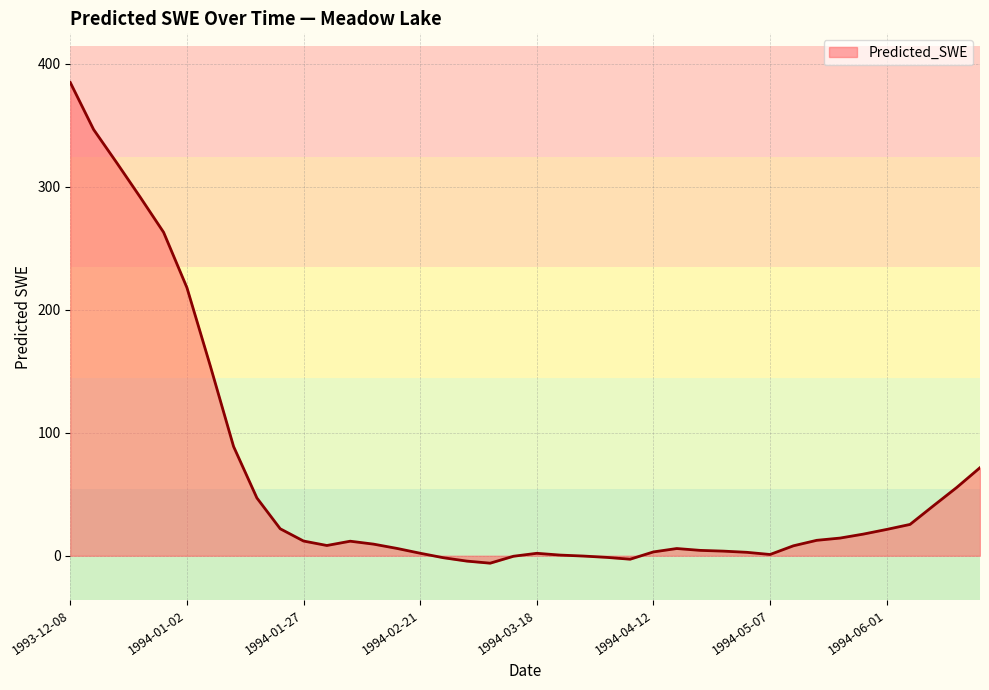

What is the greatest value displayed?

384.8